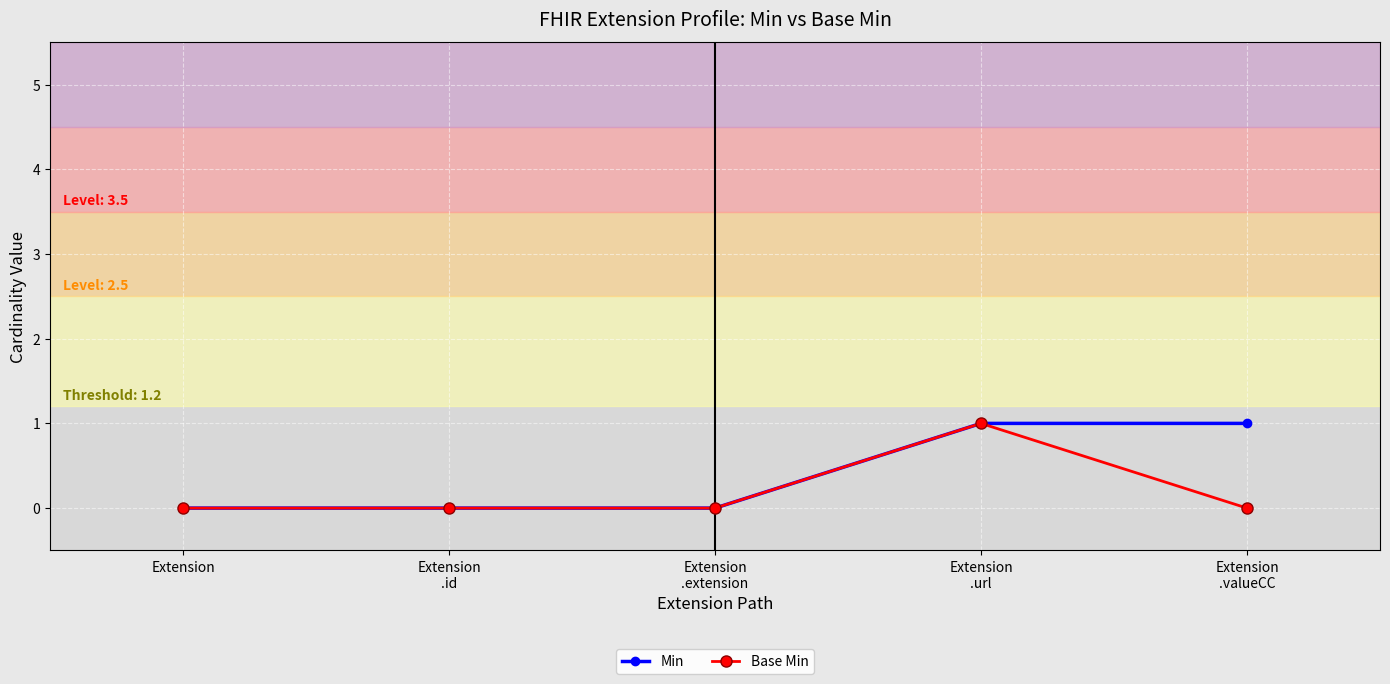

What is the greatest value displayed?

1